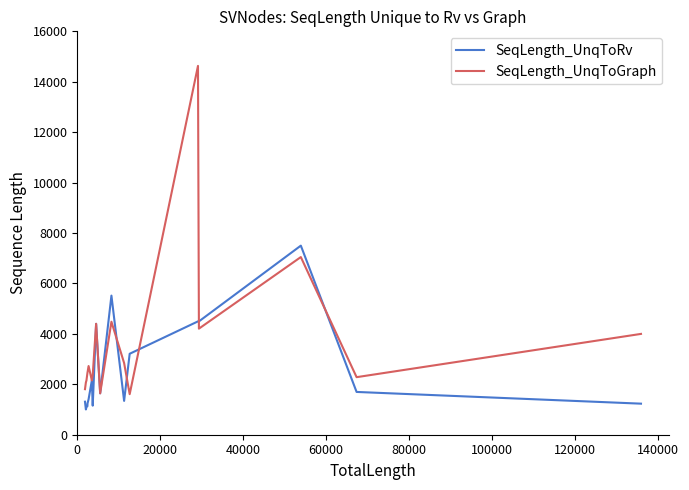

List the series in order of their overall mean, highest first.

SeqLength_UnqToGraph, SeqLength_UnqToRv